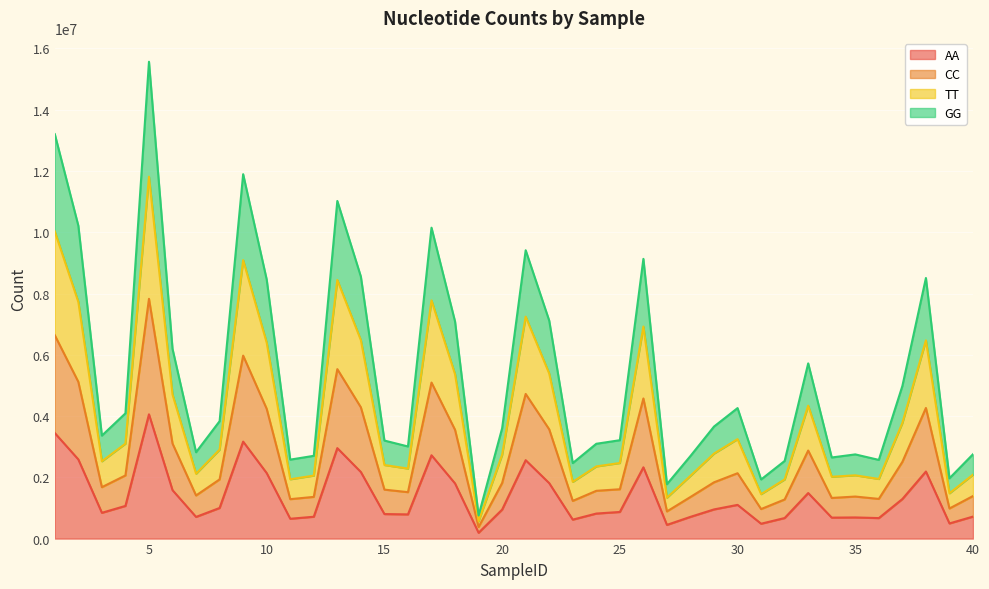

At which category is the sum across all series the highest?

5